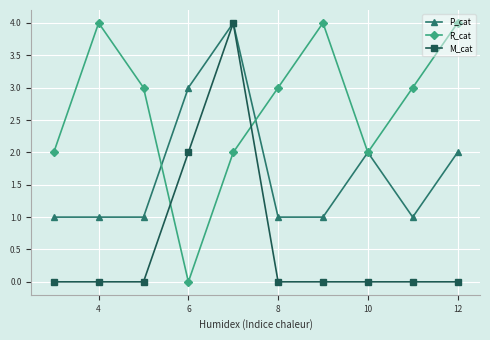

True or false: M_cat and R_cat intersect in this chart.

True